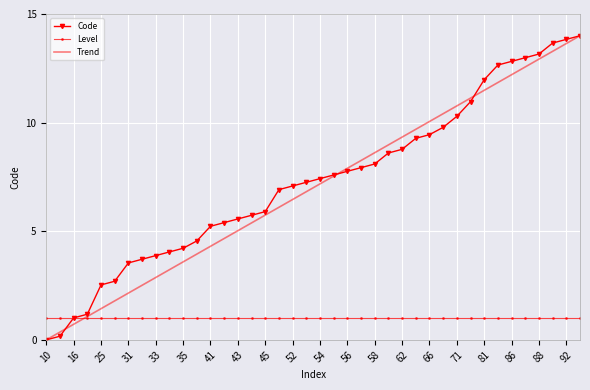

What is the highest value of the Level series?

1.0